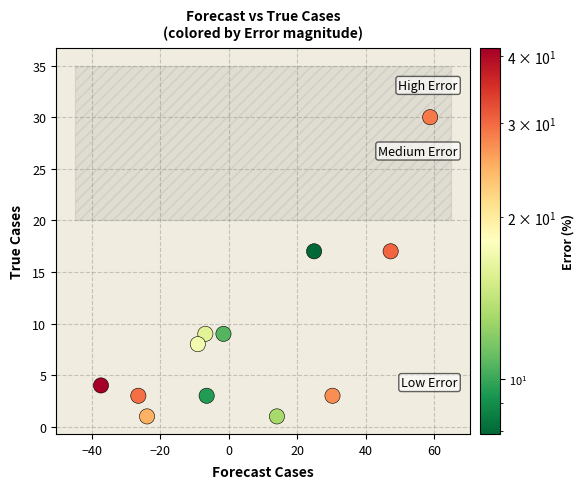

What is the average Y value?

9